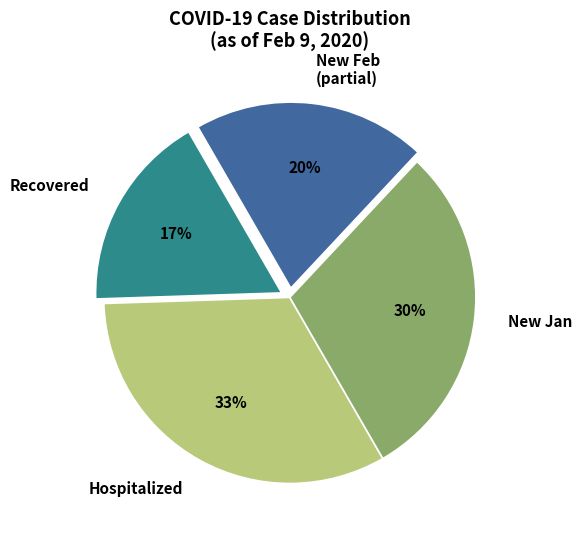

Approximately how many times larger is the value at Hospitalized compared to Recovered?

1.9